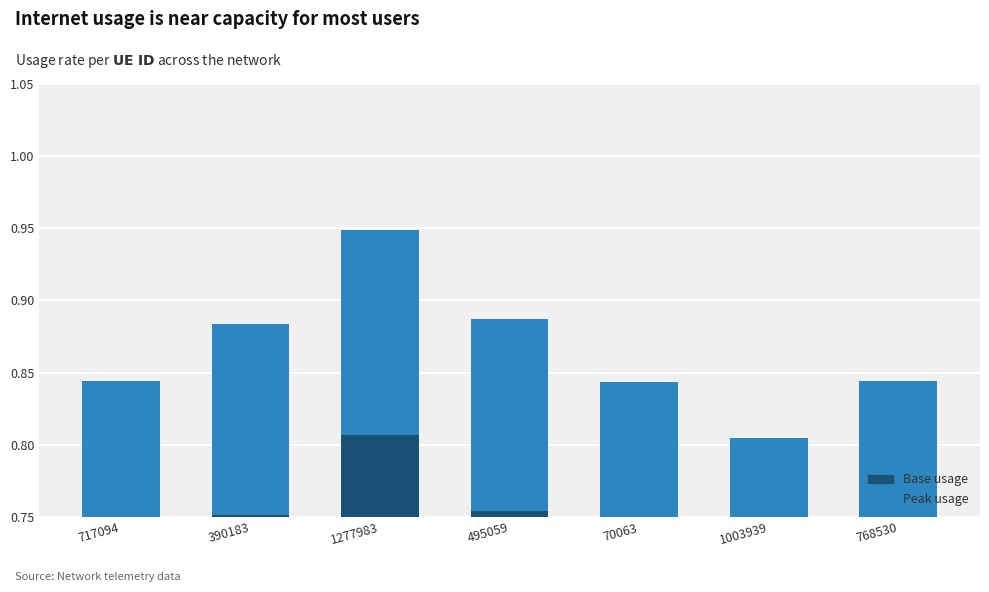

The value of Base usage at 768530 is 0.7. True or false?

True